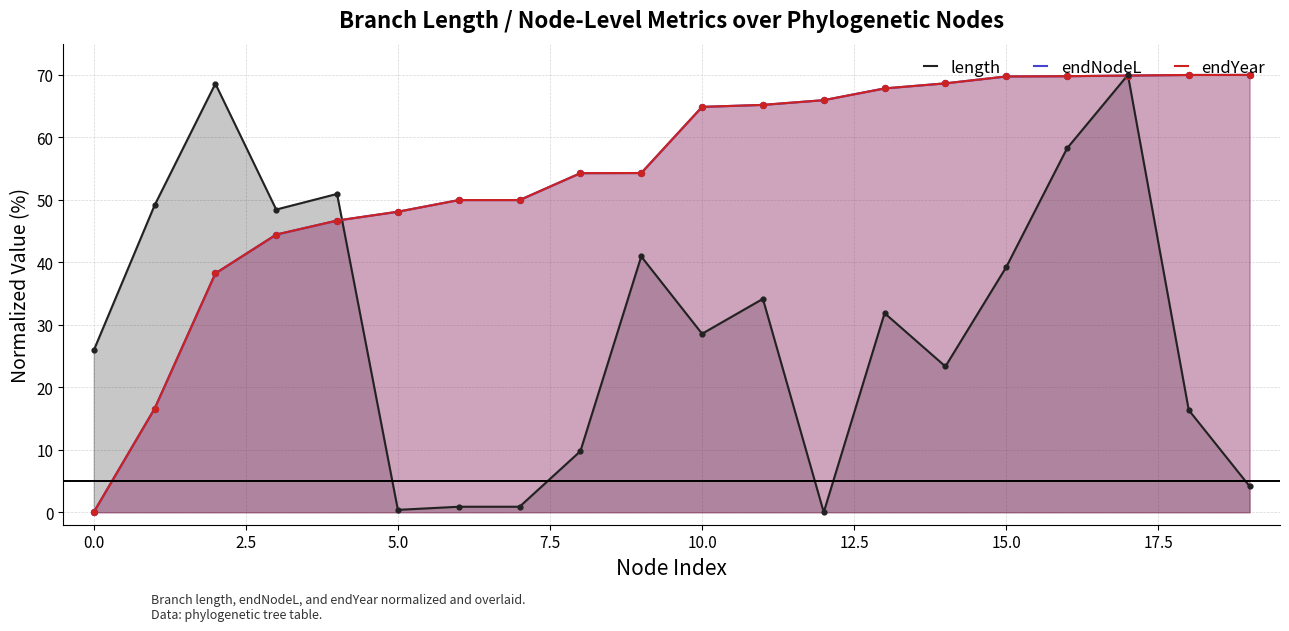

Which series reaches the minimum Y coordinate?

length